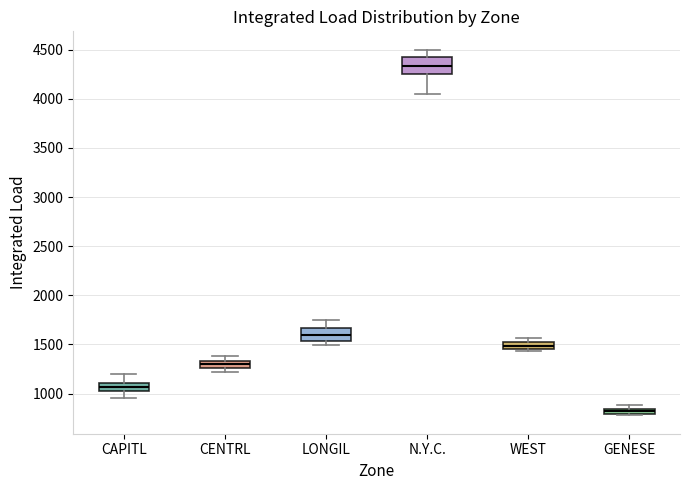

Which box's median line is the lowest?

GENESE